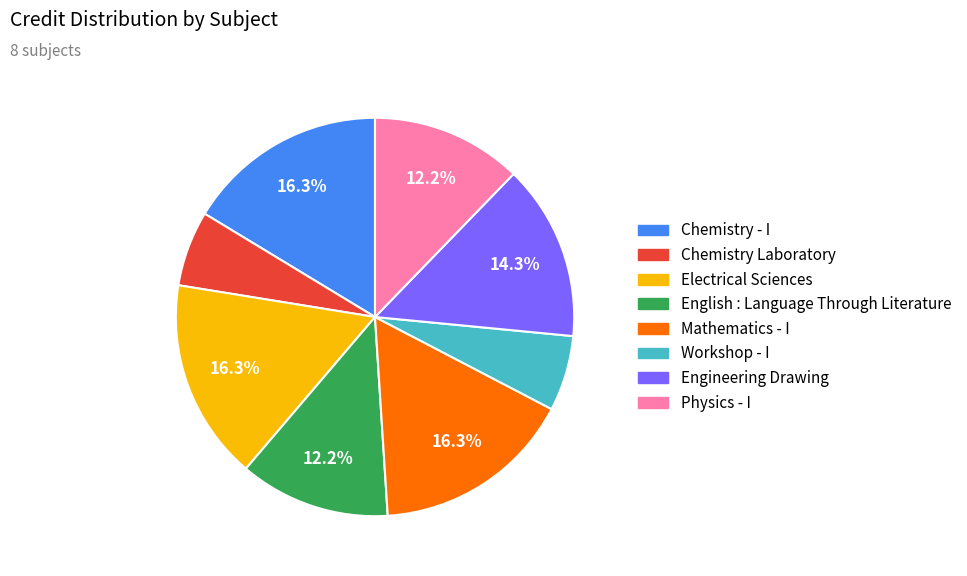

Do Chemistry Laboratory and Mathematics - I together represent more than half of the pie?

No